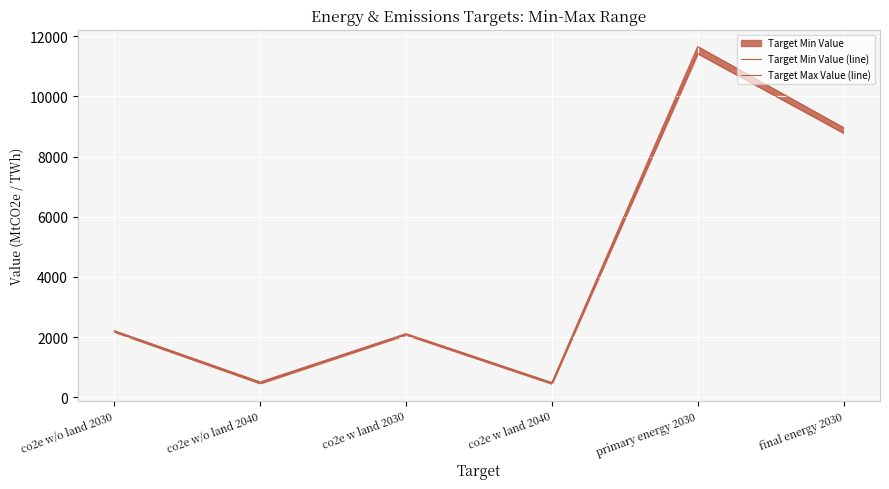

What is the average value of the Target Min Value (line) series?

4225.9